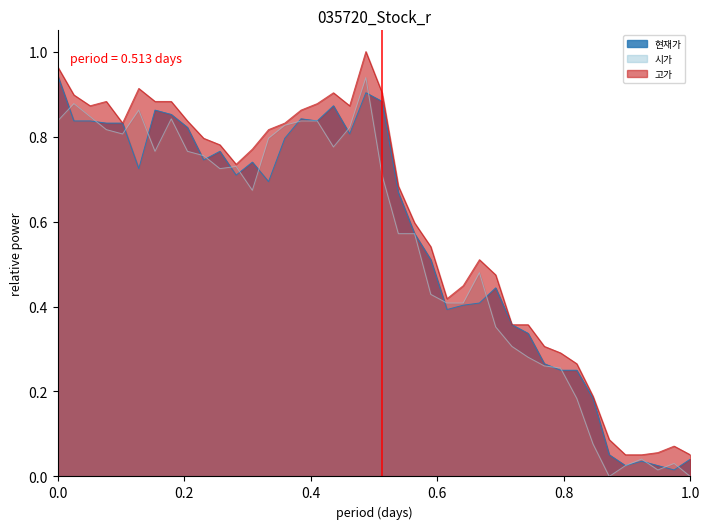

Rank the series by their average value, from highest to lowest.

고가, 현재가, 시가